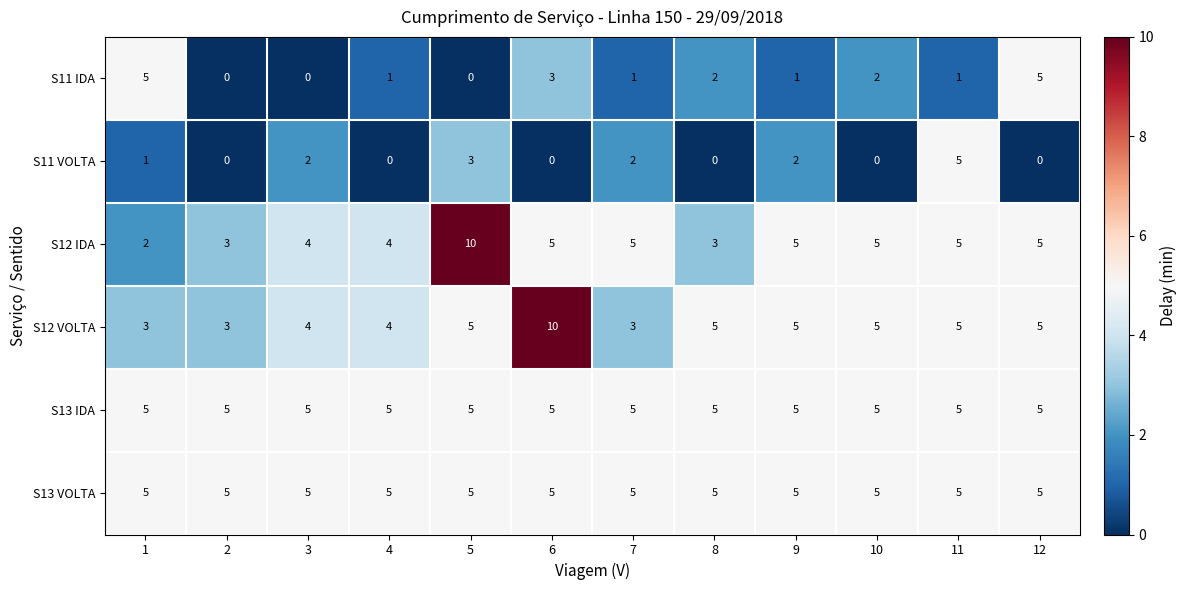

What is the total value across all series at 2?

16